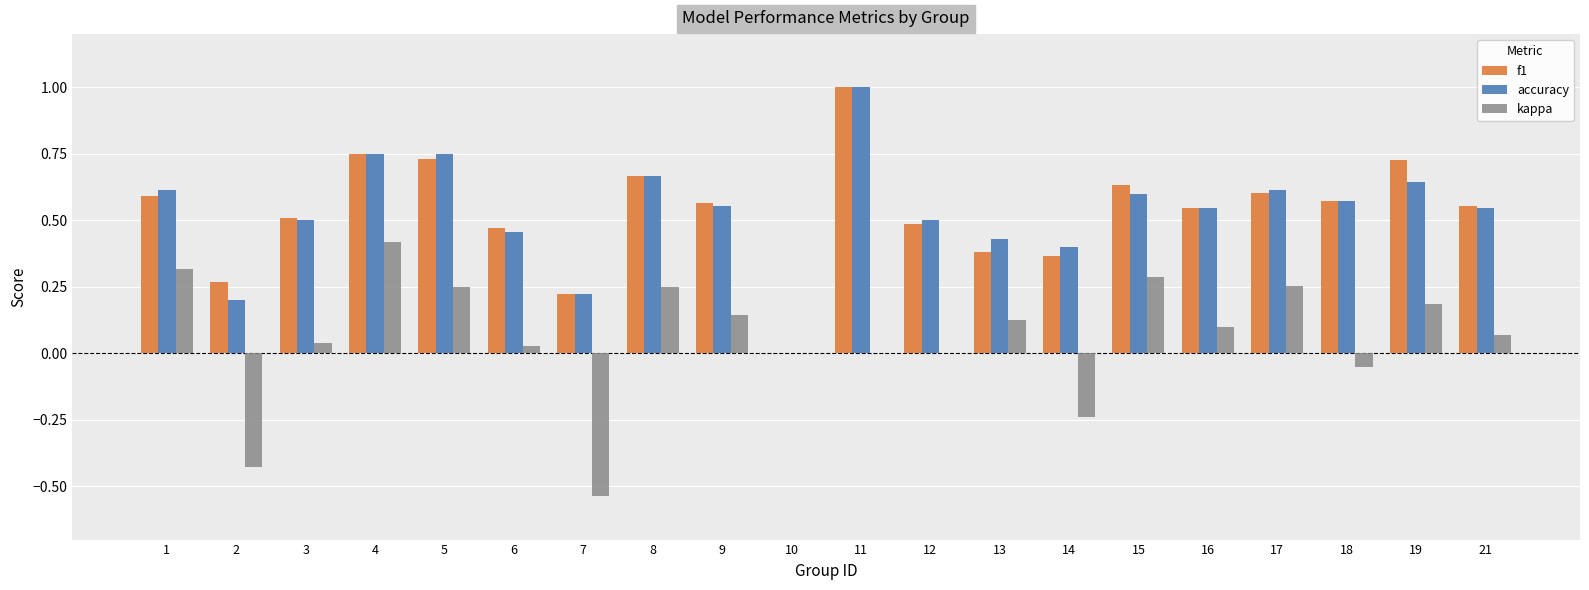

How many data points in accuracy are above 0?

19